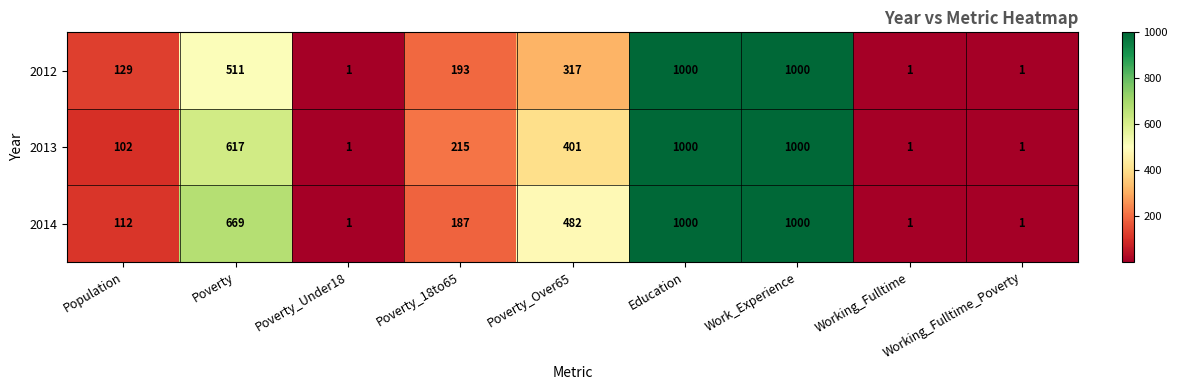

Which series has the largest total across all categories?

2014